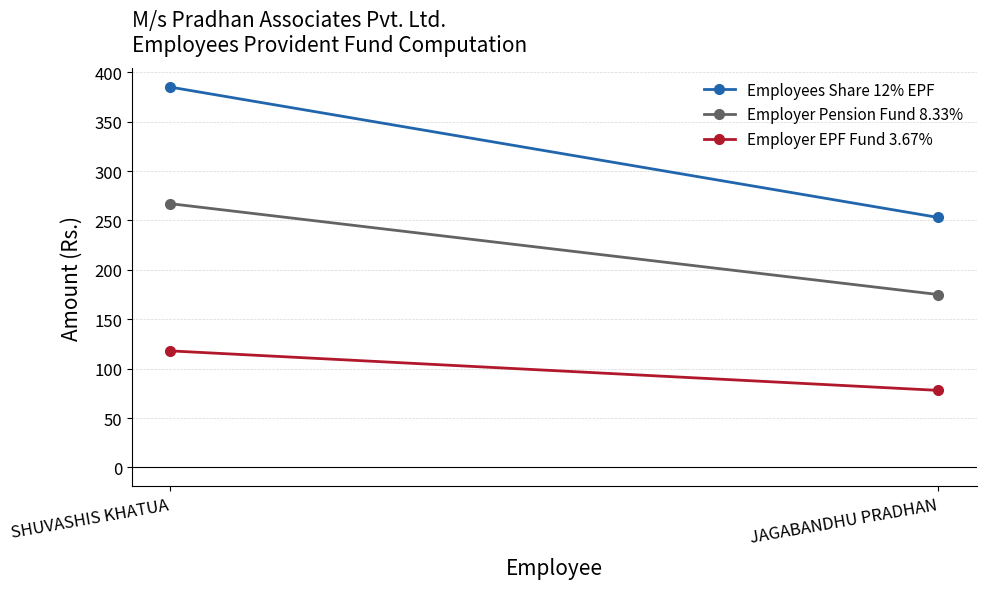

What are all the series names shown in the legend?

Employees Share 12% EPF, Employer Pension Fund 8.33%, Employer EPF Fund 3.67%